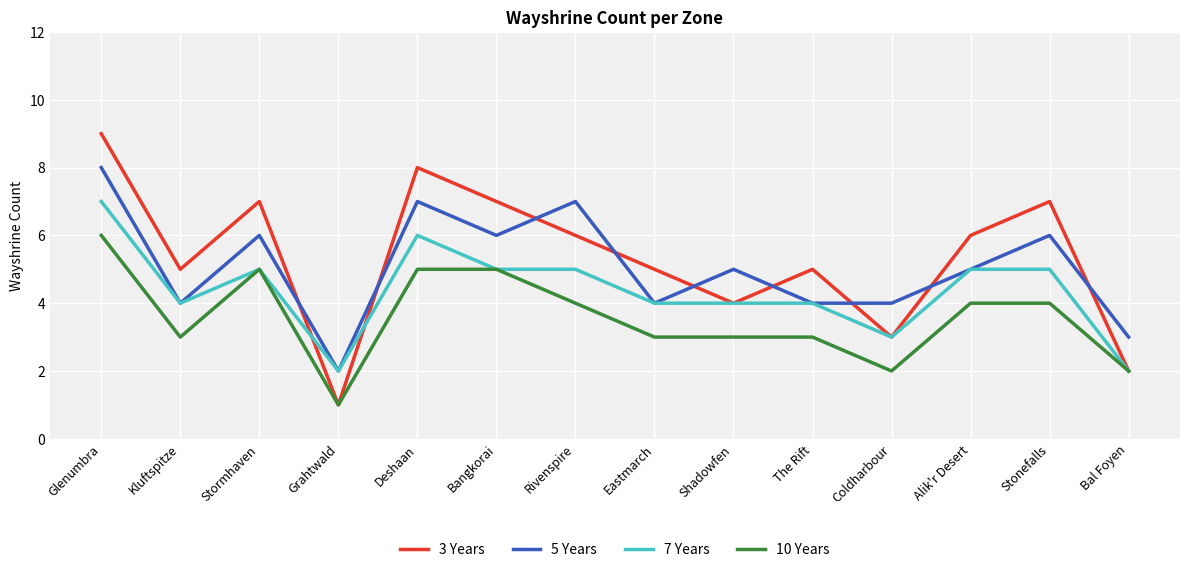

At which category is the sum across all series the highest?

Glenumbra